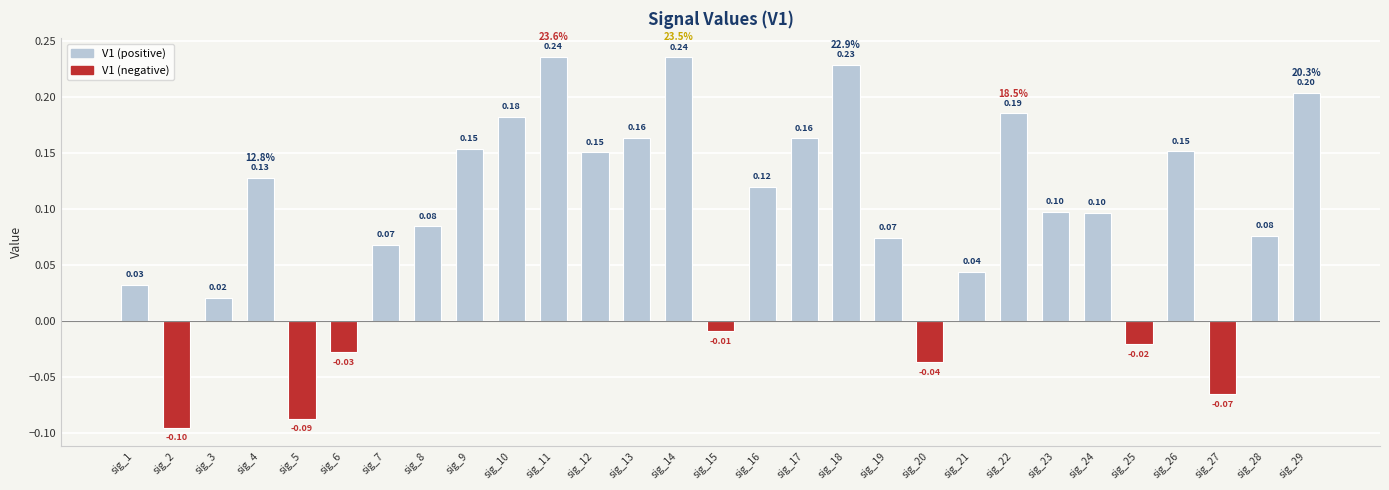

Between sig_7 and sig_16, which is larger?

sig_16